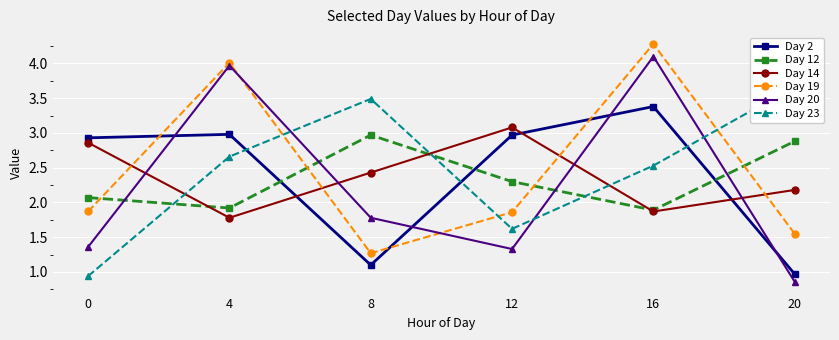

Rank the series at 0 from highest to lowest value.

Day 2, Day 14, Day 12, Day 19, Day 20, Day 23